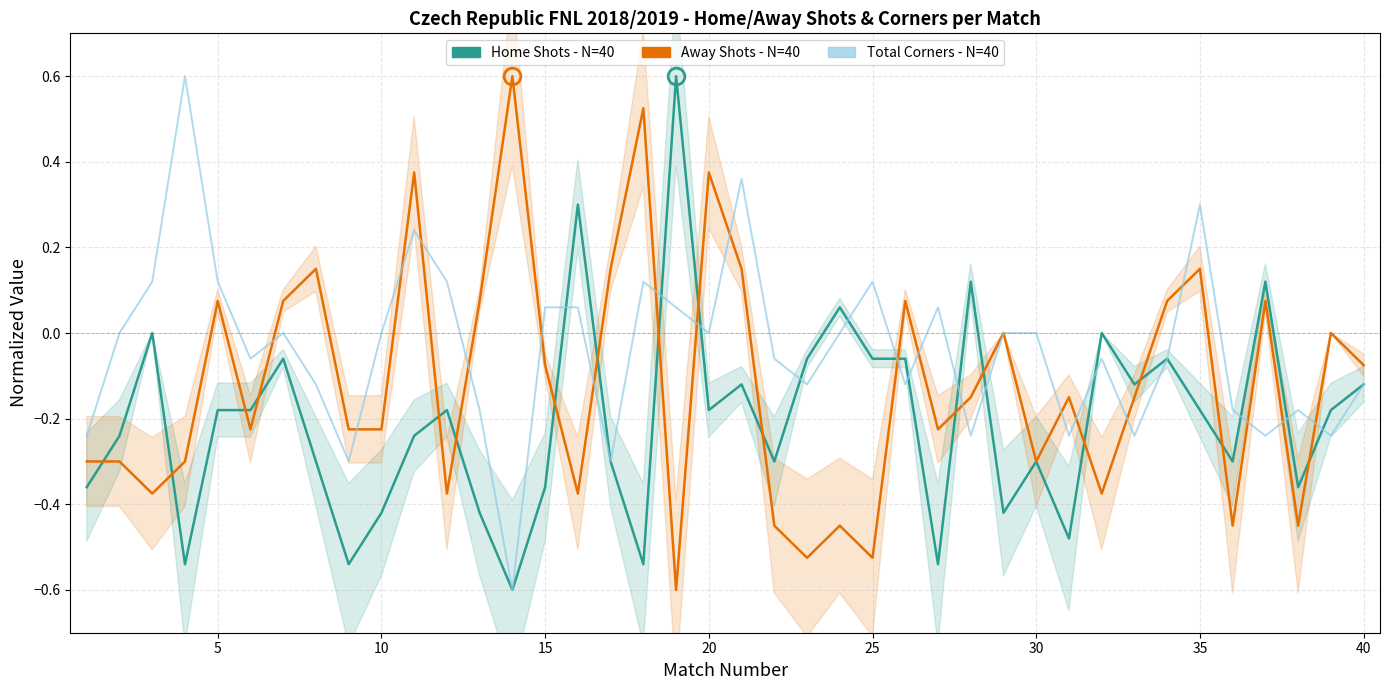

Reading right to left, transcribe all the data shown in this chart.

Home Shots - N=40: -0.1	-0.2	-0.4	0.1	-0.3	-0.2	-0.1	-0.1	0.0	-0.5	-0.3	-0.4	0.1	-0.5	-0.1	-0.1	0.1	-0.1	-0.3	-0.1	-0.2	0.6	-0.5	-0.3	0.3	-0.4	-0.6	-0.4	-0.2	-0.2	-0.4	-0.5	-0.3	-0.1	-0.2	-0.2	-0.5	0.0	-0.2	-0.4
Away Shots - N=40: -0.1	0.0	-0.4	0.1	-0.4	0.2	0.1	-0.2	-0.4	-0.2	-0.3	0.0	-0.2	-0.2	0.1	-0.5	-0.4	-0.5	-0.4	0.2	0.4	-0.6	0.5	0.2	-0.4	-0.1	0.6	0.1	-0.4	0.4	-0.2	-0.2	0.2	0.1	-0.2	0.1	-0.3	-0.4	-0.3	-0.3
Total Corners - N=40: -0.1	-0.2	-0.2	-0.2	-0.2	0.3	-0.1	-0.2	-0.1	-0.2	0.0	0.0	-0.2	0.1	-0.1	0.1	0.0	-0.1	-0.1	0.4	0.0	0.1	0.1	-0.3	0.1	0.1	-0.6	-0.2	0.1	0.2	0.0	-0.3	-0.1	0.0	-0.1	0.1	0.6	0.1	0.0	-0.2